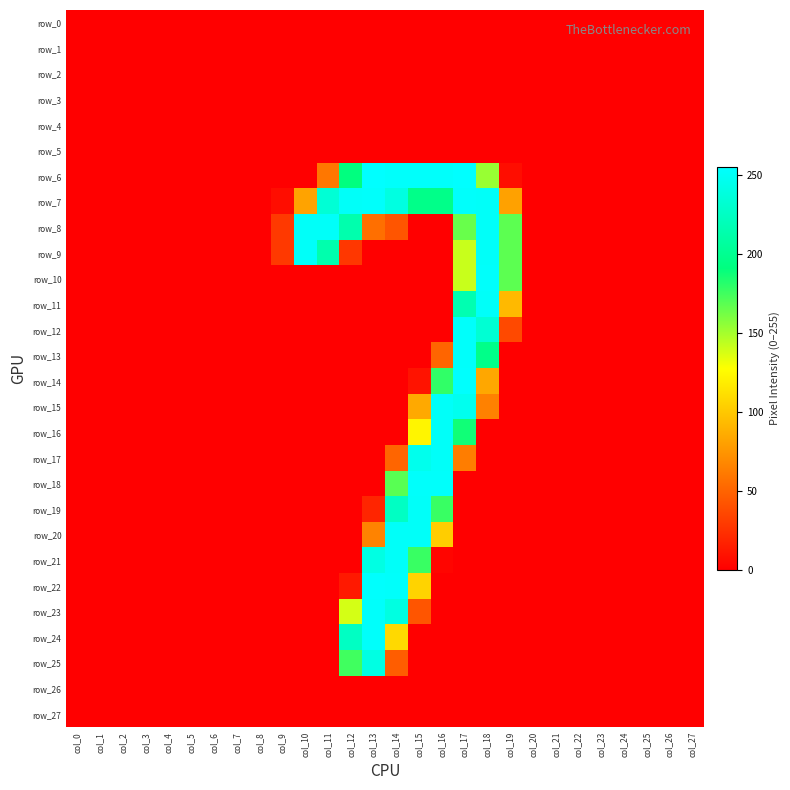

Reading left to right, list all the values displayed in this chart.

row_0: col_0=0	col_1=0	col_2=0	col_3=0	col_4=0	col_5=0	col_6=0	col_7=0	col_8=0	col_9=0	col_10=0	col_11=0	col_12=0	col_13=0	col_14=0	col_15=0	col_16=0	col_17=0	col_18=0	col_19=0	col_20=0	col_21=0	col_22=0	col_23=0	col_24=0	col_25=0	col_26=0	col_27=0
row_1: col_0=0	col_1=0	col_2=0	col_3=0	col_4=0	col_5=0	col_6=0	col_7=0	col_8=0	col_9=0	col_10=0	col_11=0	col_12=0	col_13=0	col_14=0	col_15=0	col_16=0	col_17=0	col_18=0	col_19=0	col_20=0	col_21=0	col_22=0	col_23=0	col_24=0	col_25=0	col_26=0	col_27=0
row_2: col_0=0	col_1=0	col_2=0	col_3=0	col_4=0	col_5=0	col_6=0	col_7=0	col_8=0	col_9=0	col_10=0	col_11=0	col_12=0	col_13=0	col_14=0	col_15=0	col_16=0	col_17=0	col_18=0	col_19=0	col_20=0	col_21=0	col_22=0	col_23=0	col_24=0	col_25=0	col_26=0	col_27=0
row_3: col_0=0	col_1=0	col_2=0	col_3=0	col_4=0	col_5=0	col_6=0	col_7=0	col_8=0	col_9=0	col_10=0	col_11=0	col_12=0	col_13=0	col_14=0	col_15=0	col_16=0	col_17=0	col_18=0	col_19=0	col_20=0	col_21=0	col_22=0	col_23=0	col_24=0	col_25=0	col_26=0	col_27=0
row_4: col_0=0	col_1=0	col_2=0	col_3=0	col_4=0	col_5=0	col_6=0	col_7=0	col_8=0	col_9=0	col_10=0	col_11=0	col_12=0	col_13=0	col_14=0	col_15=0	col_16=0	col_17=0	col_18=0	col_19=0	col_20=0	col_21=0	col_22=0	col_23=0	col_24=0	col_25=0	col_26=0	col_27=0
row_5: col_0=0	col_1=0	col_2=0	col_3=0	col_4=0	col_5=0	col_6=0	col_7=0	col_8=0	col_9=0	col_10=0	col_11=0	col_12=0	col_13=0	col_14=0	col_15=0	col_16=0	col_17=0	col_18=0	col_19=0	col_20=0	col_21=0	col_22=0	col_23=0	col_24=0	col_25=0	col_26=0	col_27=0
row_6: col_0=0	col_1=0	col_2=0	col_3=0	col_4=0	col_5=0	col_6=0	col_7=0	col_8=0	col_9=0	col_10=0	col_11=60	col_12=191	col_13=255	col_14=253	col_15=253	col_16=253	col_17=255	col_18=153	col_19=7	col_20=0	col_21=0	col_22=0	col_23=0	col_24=0	col_25=0	col_26=0	col_27=0
row_7: col_0=0	col_1=0	col_2=0	col_3=0	col_4=0	col_5=0	col_6=0	col_7=0	col_8=0	col_9=7	col_10=82	col_11=234	col_12=252	col_13=253	col_14=240	col_15=196	col_16=196	col_17=253	col_18=252	col_19=81	col_20=0	col_21=0	col_22=0	col_23=0	col_24=0	col_25=0	col_26=0	col_27=0
row_8: col_0=0	col_1=0	col_2=0	col_3=0	col_4=0	col_5=0	col_6=0	col_7=0	col_8=0	col_9=29	col_10=252	col_11=252	col_12=214	col_13=56	col_14=43	col_15=0	col_16=0	col_17=165	col_18=252	col_19=168	col_20=0	col_21=0	col_22=0	col_23=0	col_24=0	col_25=0	col_26=0	col_27=0
row_9: col_0=0	col_1=0	col_2=0	col_3=0	col_4=0	col_5=0	col_6=0	col_7=0	col_8=0	col_9=29	col_10=252	col_11=214	col_12=28	col_13=0	col_14=0	col_15=0	col_16=0	col_17=141	col_18=252	col_19=168	col_20=0	col_21=0	col_22=0	col_23=0	col_24=0	col_25=0	col_26=0	col_27=0
row_10: col_0=0	col_1=0	col_2=0	col_3=0	col_4=0	col_5=0	col_6=0	col_7=0	col_8=0	col_9=0	col_10=0	col_11=0	col_12=0	col_13=0	col_14=0	col_15=0	col_16=0	col_17=141	col_18=253	col_19=168	col_20=0	col_21=0	col_22=0	col_23=0	col_24=0	col_25=0	col_26=0	col_27=0
row_11: col_0=0	col_1=0	col_2=0	col_3=0	col_4=0	col_5=0	col_6=0	col_7=0	col_8=0	col_9=0	col_10=0	col_11=0	col_12=0	col_13=0	col_14=0	col_15=0	col_16=0	col_17=216	col_18=252	col_19=93	col_20=0	col_21=0	col_22=0	col_23=0	col_24=0	col_25=0	col_26=0	col_27=0
row_12: col_0=0	col_1=0	col_2=0	col_3=0	col_4=0	col_5=0	col_6=0	col_7=0	col_8=0	col_9=0	col_10=0	col_11=0	col_12=0	col_13=0	col_14=0	col_15=0	col_16=0	col_17=253	col_18=233	col_19=37	col_20=0	col_21=0	col_22=0	col_23=0	col_24=0	col_25=0	col_26=0	col_27=0
row_13: col_0=0	col_1=0	col_2=0	col_3=0	col_4=0	col_5=0	col_6=0	col_7=0	col_8=0	col_9=0	col_10=0	col_11=0	col_12=0	col_13=0	col_14=0	col_15=0	col_16=51	col_17=253	col_18=196	col_19=0	col_20=0	col_21=0	col_22=0	col_23=0	col_24=0	col_25=0	col_26=0	col_27=0
row_14: col_0=0	col_1=0	col_2=0	col_3=0	col_4=0	col_5=0	col_6=0	col_7=0	col_8=0	col_9=0	col_10=0	col_11=0	col_12=0	col_13=0	col_14=0	col_15=10	col_16=179	col_17=254	col_18=84	col_19=0	col_20=0	col_21=0	col_22=0	col_23=0	col_24=0	col_25=0	col_26=0	col_27=0
row_15: col_0=0	col_1=0	col_2=0	col_3=0	col_4=0	col_5=0	col_6=0	col_7=0	col_8=0	col_9=0	col_10=0	col_11=0	col_12=0	col_13=0	col_14=0	col_15=85	col_16=252	col_17=247	col_18=65	col_19=0	col_20=0	col_21=0	col_22=0	col_23=0	col_24=0	col_25=0	col_26=0	col_27=0
row_16: col_0=0	col_1=0	col_2=0	col_3=0	col_4=0	col_5=0	col_6=0	col_7=0	col_8=0	col_9=0	col_10=0	col_11=0	col_12=0	col_13=0	col_14=0	col_15=123	col_16=252	col_17=187	col_18=0	col_19=0	col_20=0	col_21=0	col_22=0	col_23=0	col_24=0	col_25=0	col_26=0	col_27=0
row_17: col_0=0	col_1=0	col_2=0	col_3=0	col_4=0	col_5=0	col_6=0	col_7=0	col_8=0	col_9=0	col_10=0	col_11=0	col_12=0	col_13=0	col_14=51	col_15=246	col_16=252	col_17=63	col_18=0	col_19=0	col_20=0	col_21=0	col_22=0	col_23=0	col_24=0	col_25=0	col_26=0	col_27=0
row_18: col_0=0	col_1=0	col_2=0	col_3=0	col_4=0	col_5=0	col_6=0	col_7=0	col_8=0	col_9=0	col_10=0	col_11=0	col_12=0	col_13=0	col_14=169	col_15=253	col_16=253	col_17=0	col_18=0	col_19=0	col_20=0	col_21=0	col_22=0	col_23=0	col_24=0	col_25=0	col_26=0	col_27=0
row_19: col_0=0	col_1=0	col_2=0	col_3=0	col_4=0	col_5=0	col_6=0	col_7=0	col_8=0	col_9=0	col_10=0	col_11=0	col_12=0	col_13=19	col_14=225	col_15=252	col_16=177	col_17=0	col_18=0	col_19=0	col_20=0	col_21=0	col_22=0	col_23=0	col_24=0	col_25=0	col_26=0	col_27=0
row_20: col_0=0	col_1=0	col_2=0	col_3=0	col_4=0	col_5=0	col_6=0	col_7=0	col_8=0	col_9=0	col_10=0	col_11=0	col_12=0	col_13=66	col_14=252	col_15=252	col_16=103	col_17=0	col_18=0	col_19=0	col_20=0	col_21=0	col_22=0	col_23=0	col_24=0	col_25=0	col_26=0	col_27=0
row_21: col_0=0	col_1=0	col_2=0	col_3=0	col_4=0	col_5=0	col_6=0	col_7=0	col_8=0	col_9=0	col_10=0	col_11=0	col_12=0	col_13=241	col_14=252	col_15=177	col_16=3	col_17=0	col_18=0	col_19=0	col_20=0	col_21=0	col_22=0	col_23=0	col_24=0	col_25=0	col_26=0	col_27=0
row_22: col_0=0	col_1=0	col_2=0	col_3=0	col_4=0	col_5=0	col_6=0	col_7=0	col_8=0	col_9=0	col_10=0	col_11=0	col_12=13	col_13=254	col_14=253	col_15=106	col_16=0	col_17=0	col_18=0	col_19=0	col_20=0	col_21=0	col_22=0	col_23=0	col_24=0	col_25=0	col_26=0	col_27=0
row_23: col_0=0	col_1=0	col_2=0	col_3=0	col_4=0	col_5=0	col_6=0	col_7=0	col_8=0	col_9=0	col_10=0	col_11=0	col_12=138	col_13=253	col_14=240	col_15=43	col_16=0	col_17=0	col_18=0	col_19=0	col_20=0	col_21=0	col_22=0	col_23=0	col_24=0	col_25=0	col_26=0	col_27=0
row_24: col_0=0	col_1=0	col_2=0	col_3=0	col_4=0	col_5=0	col_6=0	col_7=0	col_8=0	col_9=0	col_10=0	col_11=0	col_12=225	col_13=253	col_14=109	col_15=0	col_16=0	col_17=0	col_18=0	col_19=0	col_20=0	col_21=0	col_22=0	col_23=0	col_24=0	col_25=0	col_26=0	col_27=0
row_25: col_0=0	col_1=0	col_2=0	col_3=0	col_4=0	col_5=0	col_6=0	col_7=0	col_8=0	col_9=0	col_10=0	col_11=0	col_12=175	col_13=241	col_14=47	col_15=0	col_16=0	col_17=0	col_18=0	col_19=0	col_20=0	col_21=0	col_22=0	col_23=0	col_24=0	col_25=0	col_26=0	col_27=0
row_26: col_0=0	col_1=0	col_2=0	col_3=0	col_4=0	col_5=0	col_6=0	col_7=0	col_8=0	col_9=0	col_10=0	col_11=0	col_12=0	col_13=0	col_14=0	col_15=0	col_16=0	col_17=0	col_18=0	col_19=0	col_20=0	col_21=0	col_22=0	col_23=0	col_24=0	col_25=0	col_26=0	col_27=0
row_27: col_0=0	col_1=0	col_2=0	col_3=0	col_4=0	col_5=0	col_6=0	col_7=0	col_8=0	col_9=0	col_10=0	col_11=0	col_12=0	col_13=0	col_14=0	col_15=0	col_16=0	col_17=0	col_18=0	col_19=0	col_20=0	col_21=0	col_22=0	col_23=0	col_24=0	col_25=0	col_26=0	col_27=0